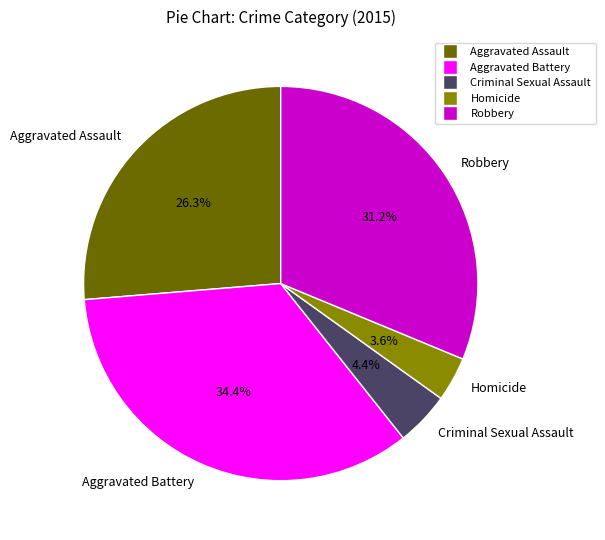

What percentage is the Robbery slice, to the nearest percent?

31%